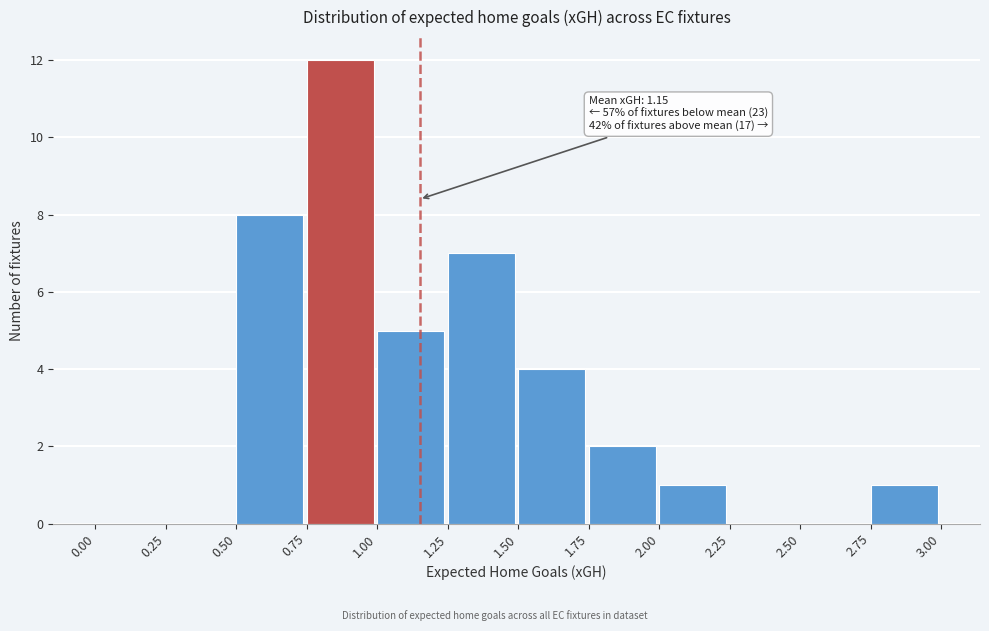

Over which range of the x-axis is the bar tallest?

0.75 to 1.00